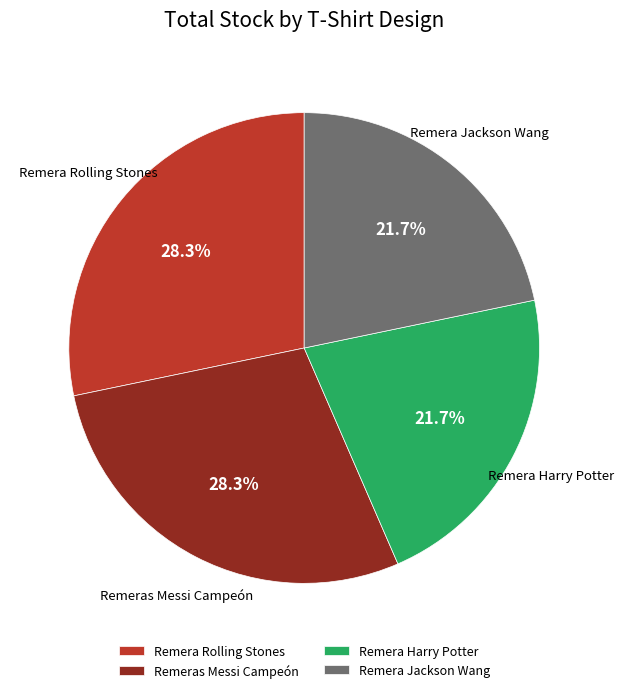

Is there any slice that represents more than half of the pie?

No